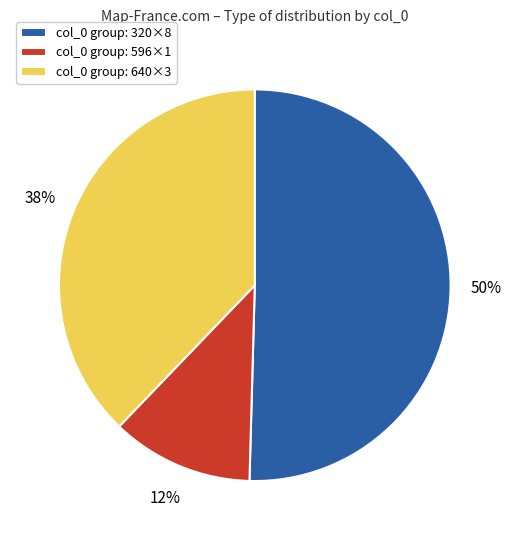

How many segments does this pie chart have?

3